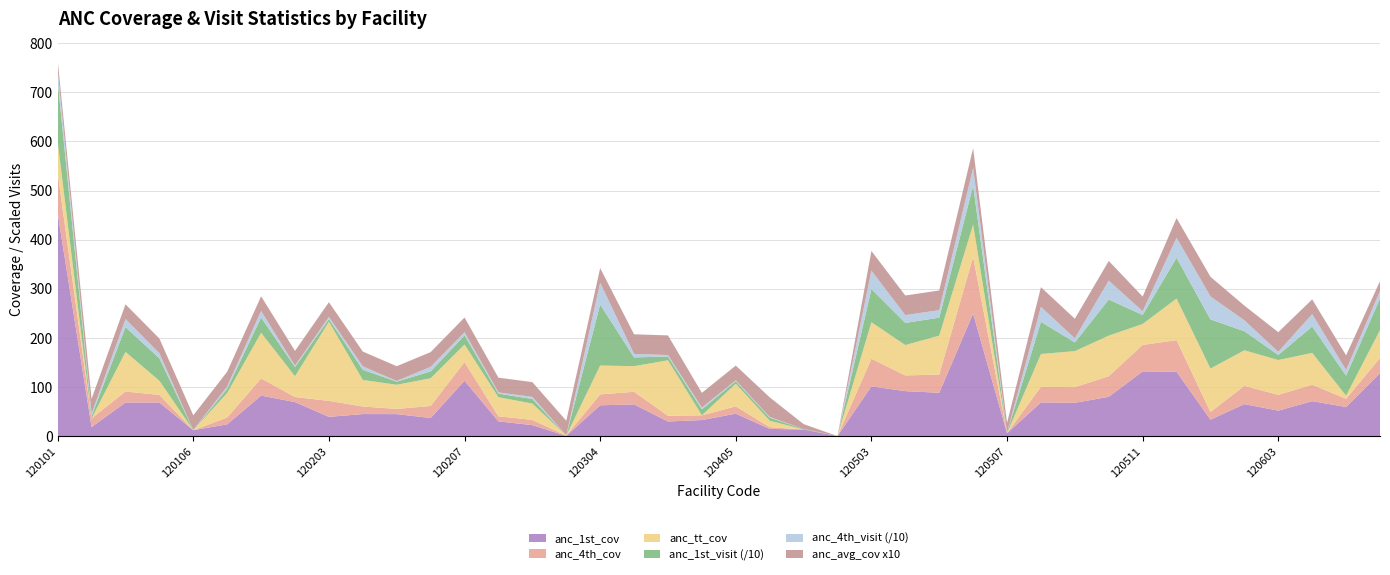

Reading left to right, extract all data points from this chart.

anc_1st_cov: 453.9	18.3	68.4	68.4	12.0	23.9	82.5	69.2	39.1	44.8	44.7	36.8	112.7	29.9	22.3	0.3	62.7	64.5	29.7	32.6	45.6	14.6	13.3	0.0	101.3	91.5	88.2	249.5	5.7	68.5	67.8	79.9	131.7	131.1	33.4	65.1	51.8	71.1	59.2	128.0
anc_4th_cov: 81.9	17.6	22.4	15.4	0.0	13.9	35.0	10.3	32.6	15.4	10.6	24.5	38.0	10.4	10.6	0.7	22.2	25.7	11.6	9.7	14.9	3.6	0.0	0.0	56.2	32.0	37.1	115.5	0.0	31.8	31.8	42.0	54.0	64.2	15.6	37.2	32.2	33.5	16.7	31.0
anc_tt_cov: 64.3	0.0	80.6	28.9	0.0	50.0	92.9	42.3	161.1	54.1	49.2	56.4	35.8	38.9	33.3	0.0	58.8	52.2	113.0	0.0	46.2	13.1	0.0	0.0	74.3	61.9	79.2	65.7	0.0	66.9	73.4	82.7	42.6	84.8	88.5	72.4	70.9	64.8	6.4	56.9
anc_1st_visit: 1230.0	50.0	505.0	457.0	3.0	84.0	311.0	189.0	54.0	207.0	63.0	140.0	187.0	72.0	93.0	1.0	1244.0	178.0	77.0	121.0	52.0	61.0	11.0	0.0	676.0	451.0	366.0	791.0	11.0	656.0	177.0	735.0	183.0	831.0	1001.0	388.0	103.0	537.0	407.0	640.0
anc_4th_visit: 222.0	48.0	165.0	103.0	0.0	49.0	132.0	28.0	45.0	71.0	15.0	93.0	63.0	25.0	44.0	2.0	440.0	71.0	30.0	36.0	17.0	15.0	0.0	0.0	375.0	158.0	154.0	366.0	0.0	304.0	83.0	386.0	75.0	407.0	468.0	222.0	64.0	253.0	115.0	155.0
anc_avg_cov: 2.0	3.0	3.0	3.0	3.0	3.0	3.0	3.0	3.0	3.0	3.0	3.0	3.0	3.0	3.0	3.0	3.0	4.0	4.0	3.0	3.0	4.0	1.0	0.0	4.0	4.0	4.0	4.0	2.0	4.0	4.0	4.0	3.0	4.0	4.0	3.0	4.0	3.0	3.0	2.0